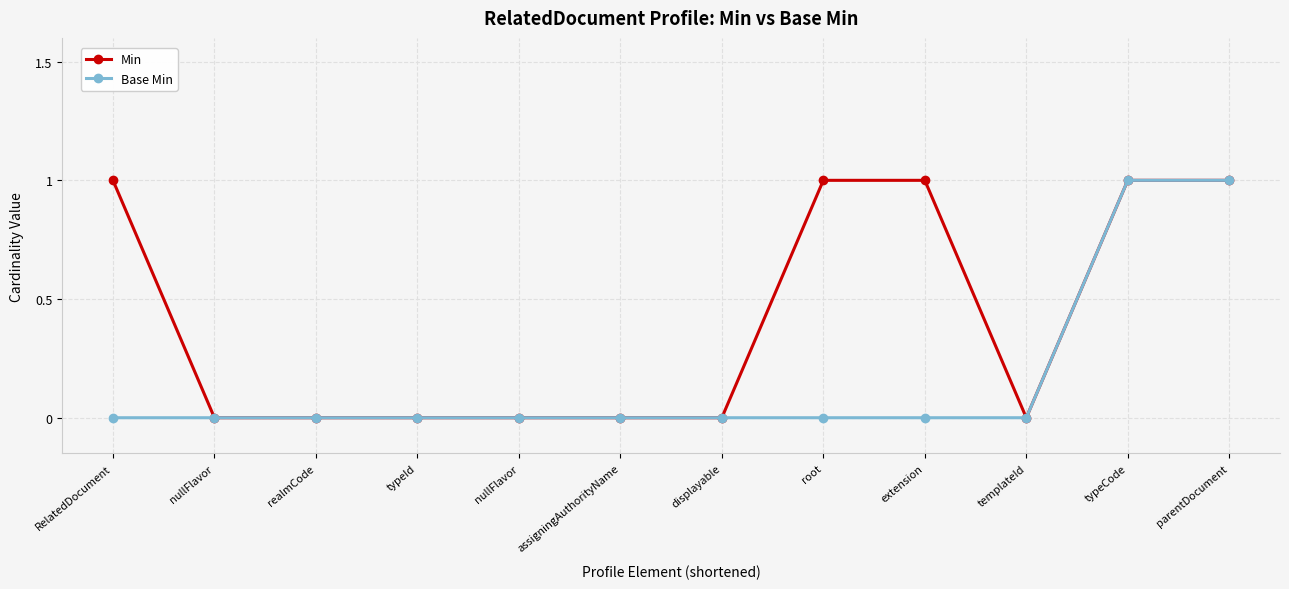

At how many categories does at least one series exceed 0?

5